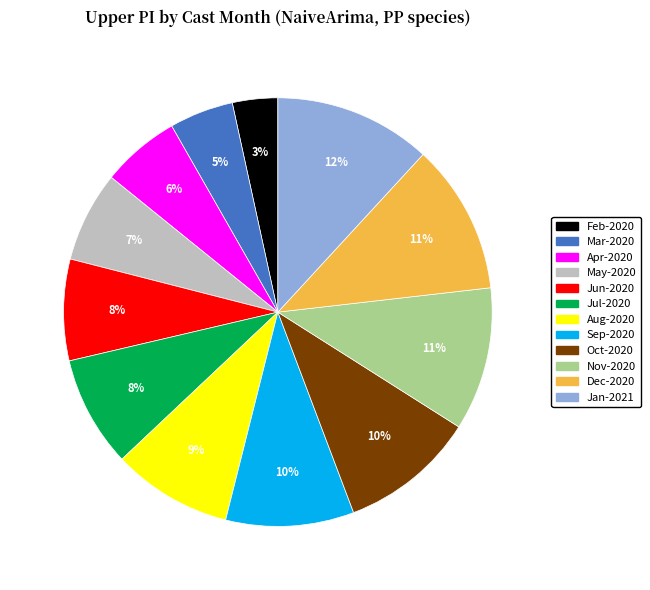

To the nearest percent, what is the average slice percentage?

8%